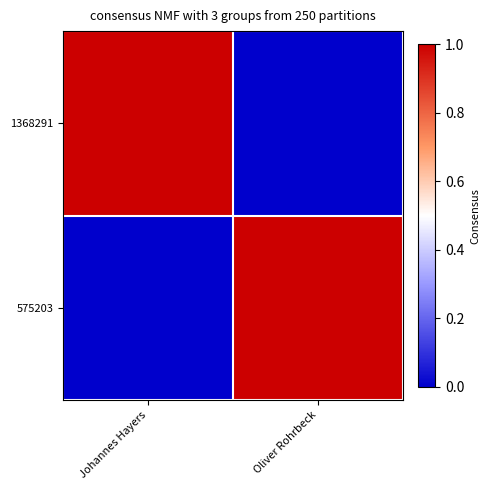

Rank the series by their maximum value, from highest to lowest.

1368291, 575203